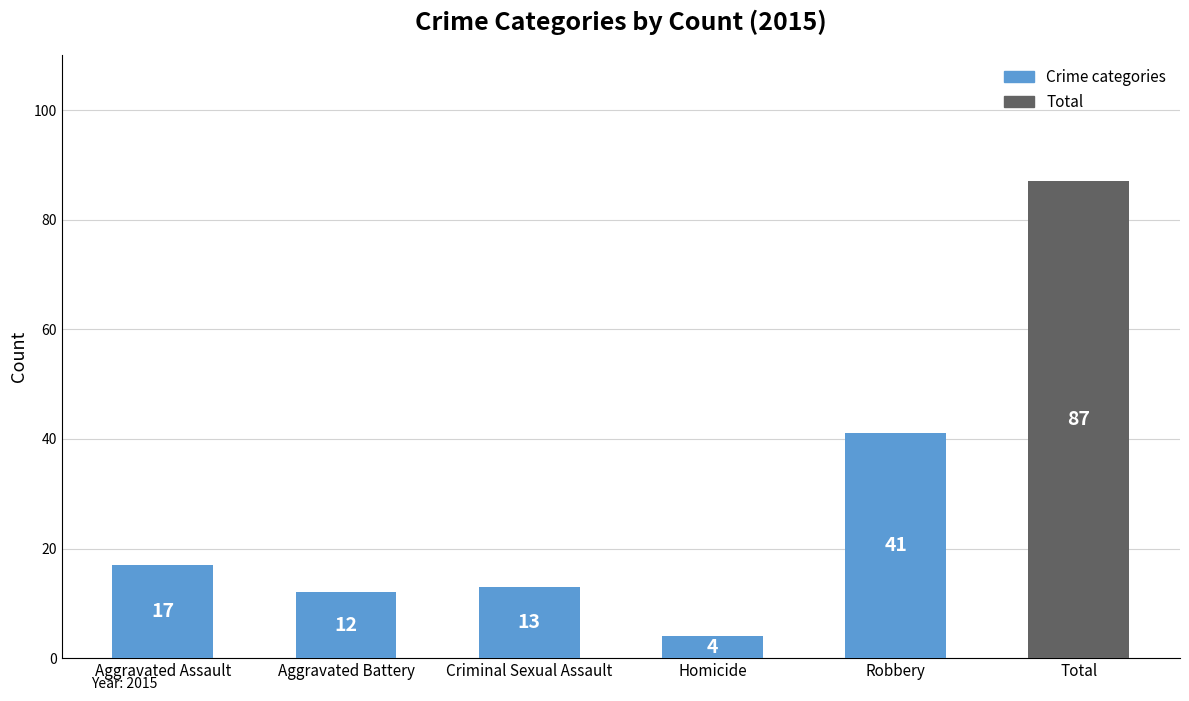

Reading right to left, list all the values displayed in this chart.

Total=87	Robbery=41	Homicide=4	Criminal Sexual Assault=13	Aggravated Battery=12	Aggravated Assault=17